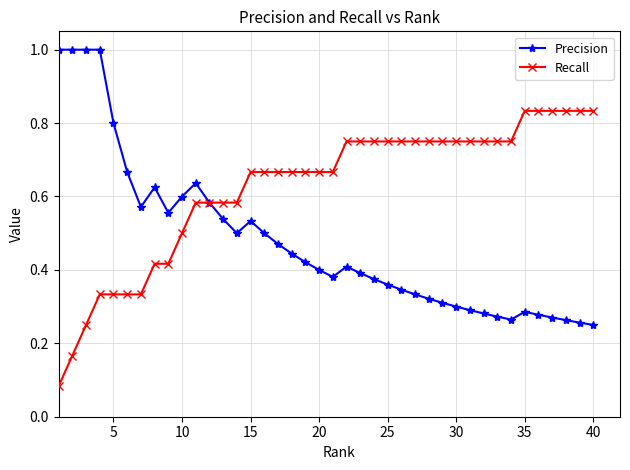

Which series has the largest total across all categories?

Recall